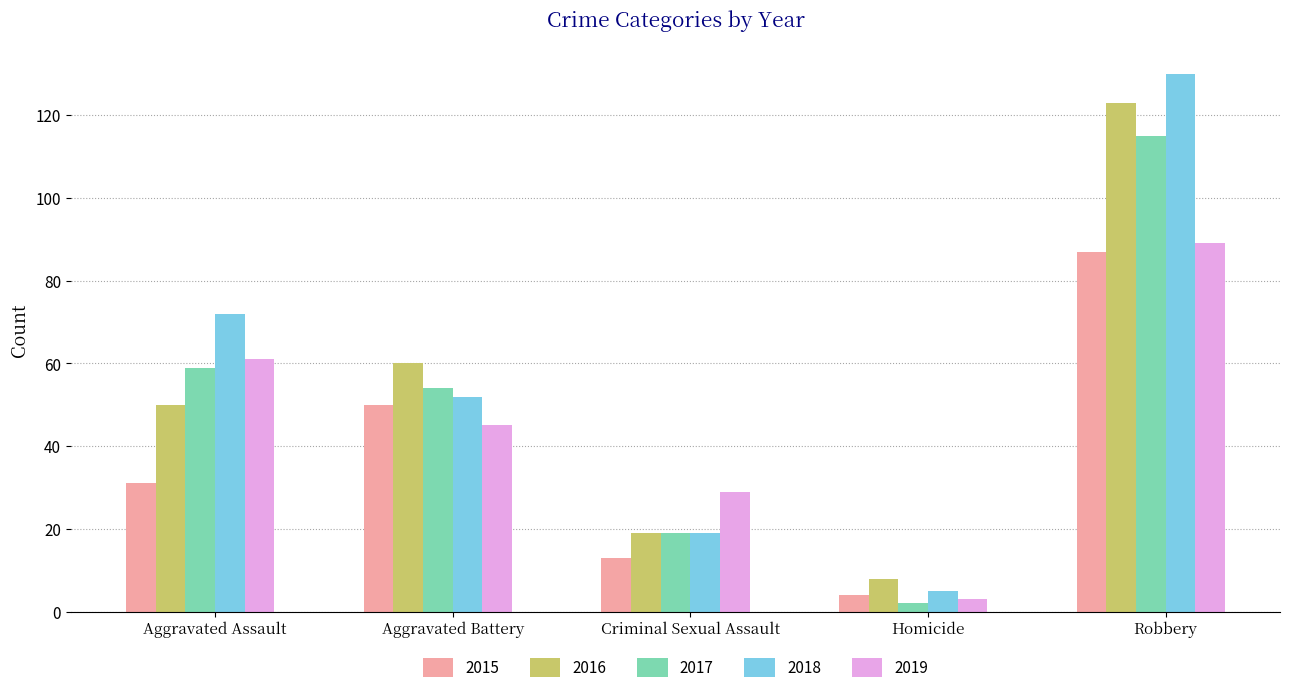

What is the difference between the second highest and second lowest values in the 2015 series?

37